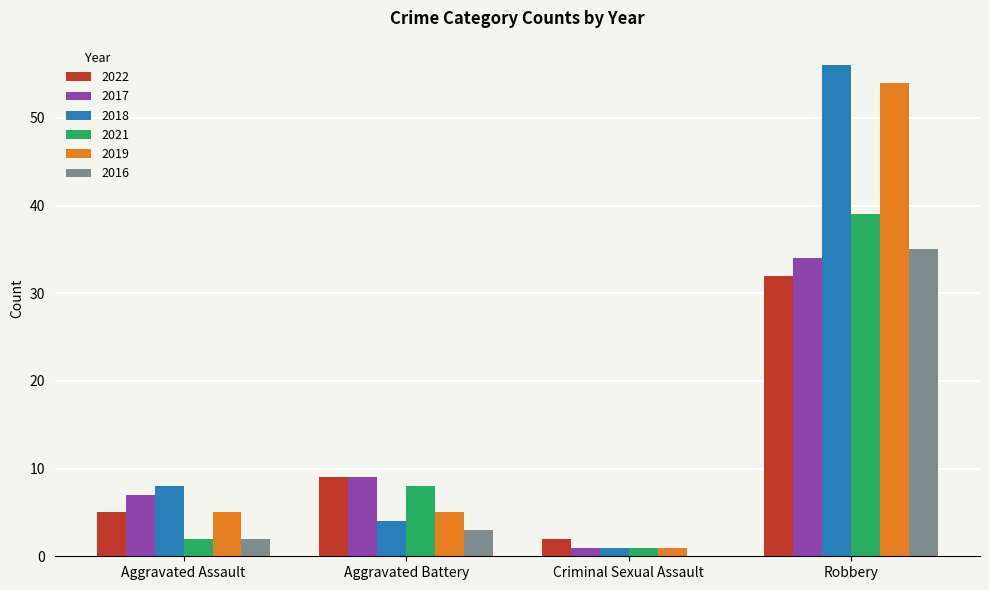

Reading right to left, what are all the values shown in this chart?

2022: 32	2	9	5
2017: 34	1	9	7
2018: 56	1	4	8
2021: 39	1	8	2
2019: 54	1	5	5
2016: 35	0	3	2